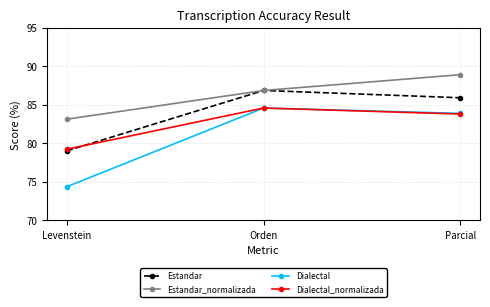

The Dialectal_normalizada series shows 26.2 at Levenstein. True or false?

False